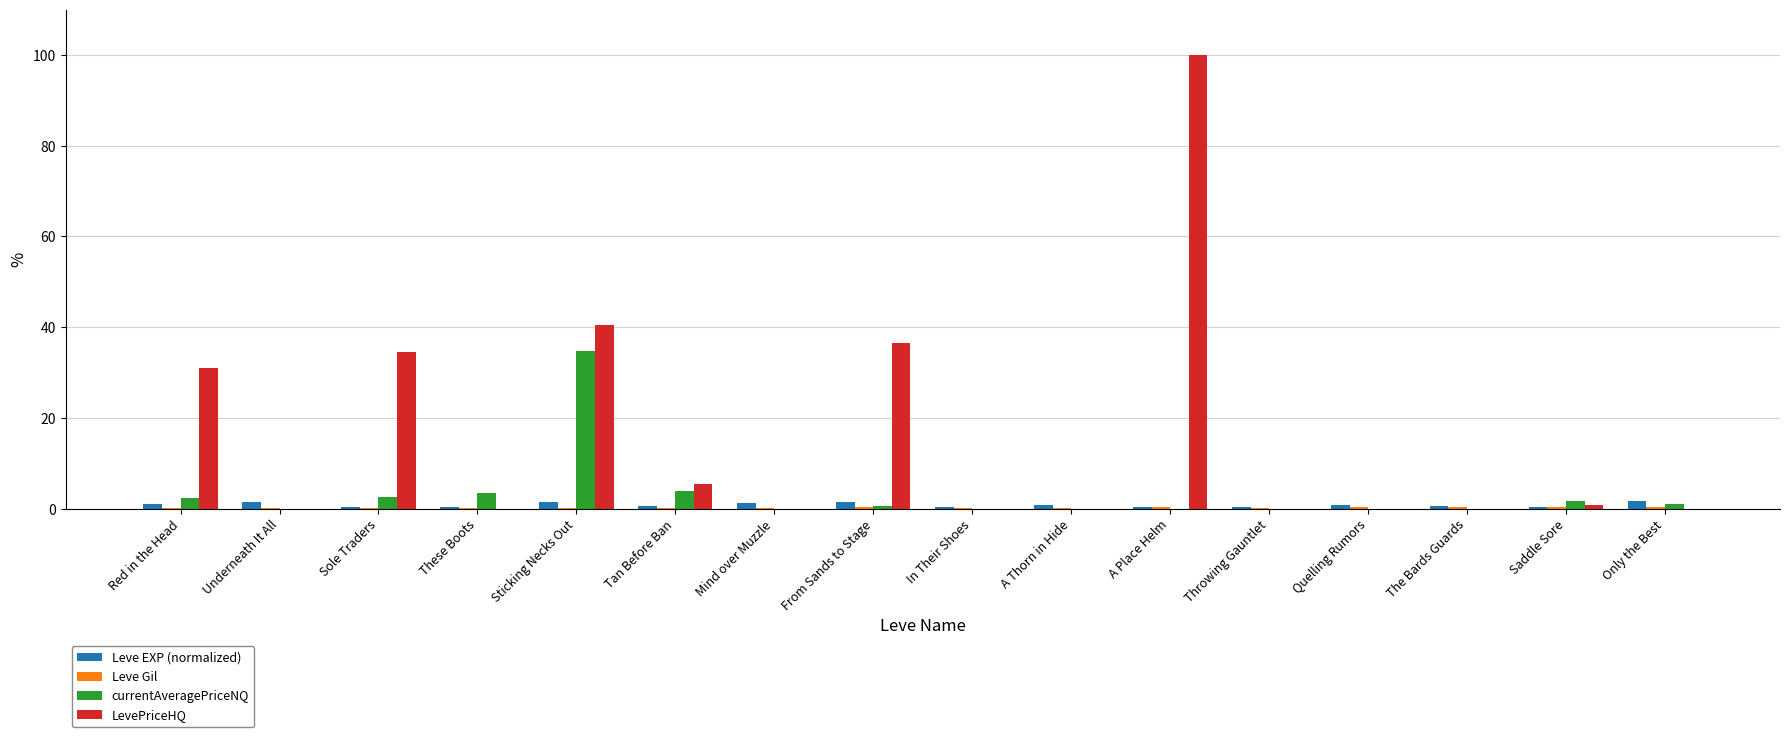

Which series changed the most between Mind over Muzzle and A Place Helm?

LevePriceHQ